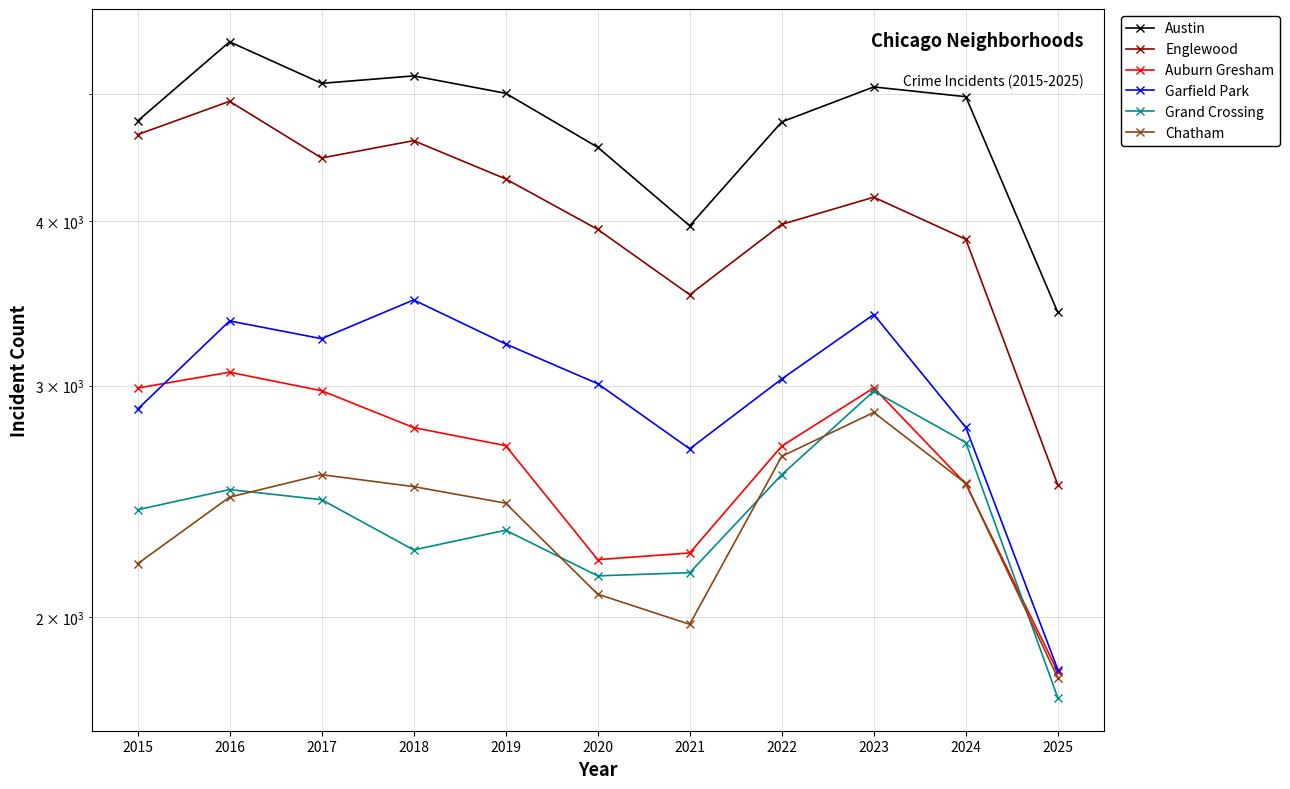

What is the greatest value displayed?

5481